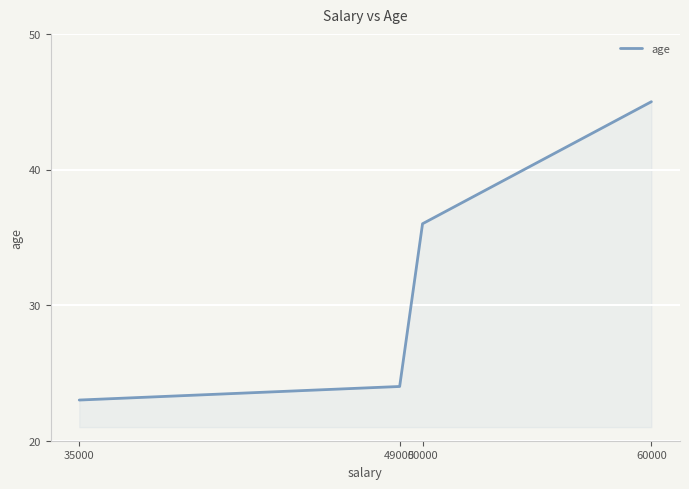

What is the smallest value displayed?

23